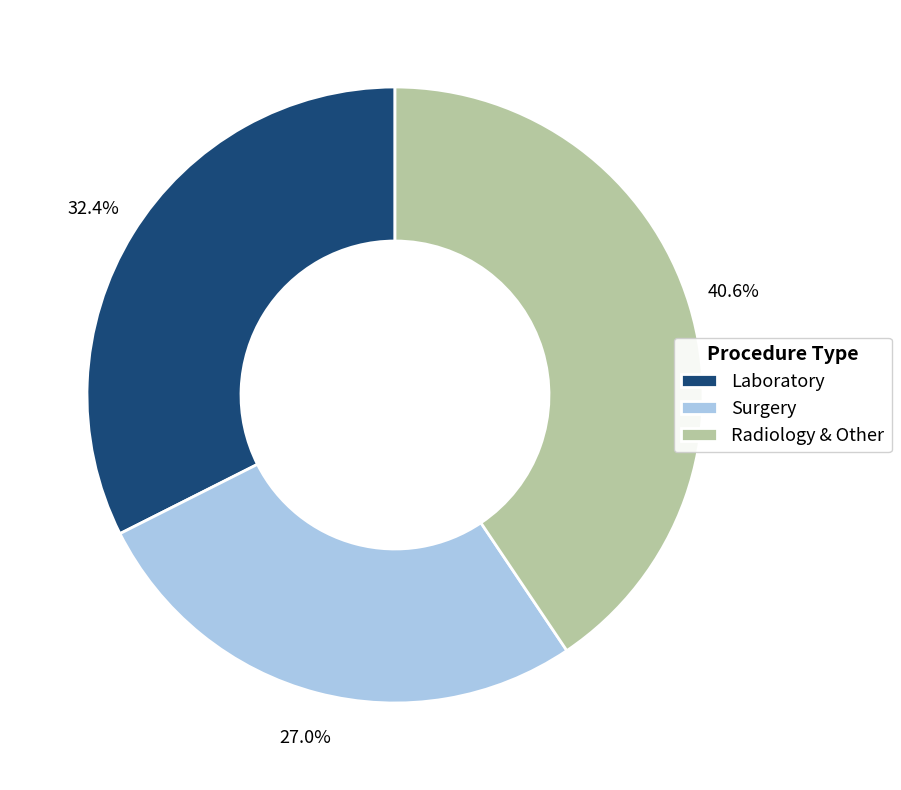

How many segments does this pie chart have?

3